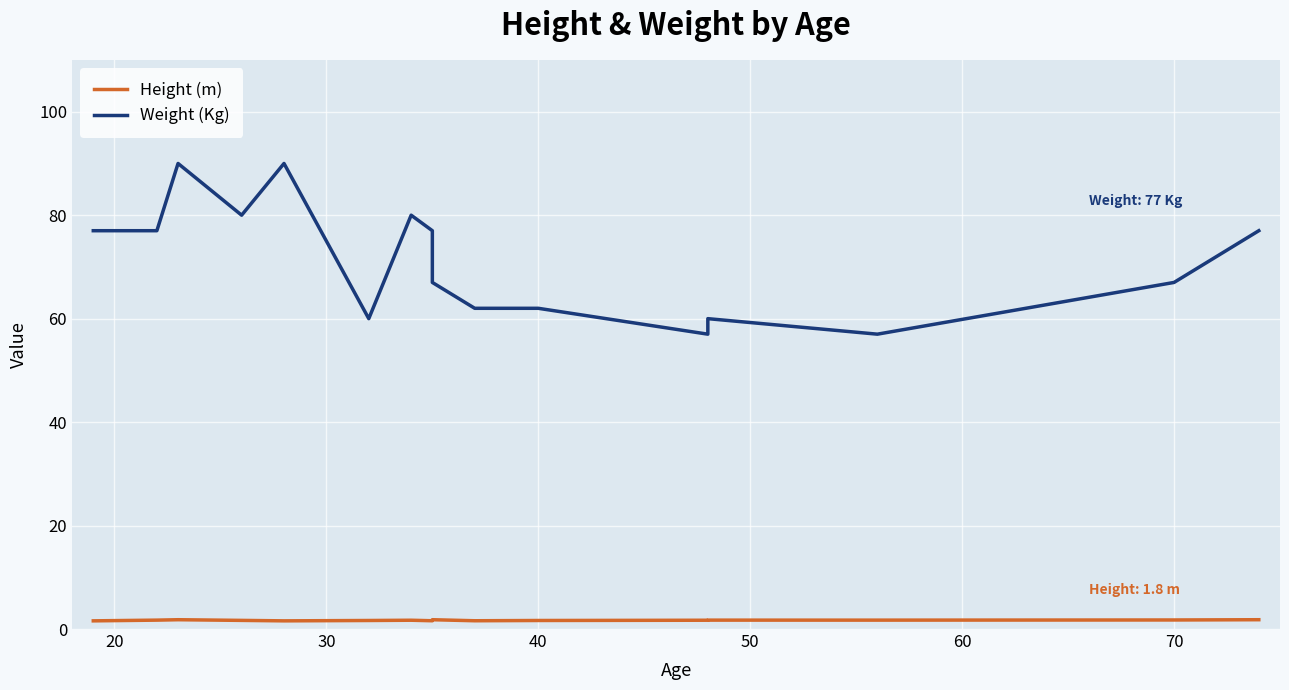

How many categories are shown in the chart?

16